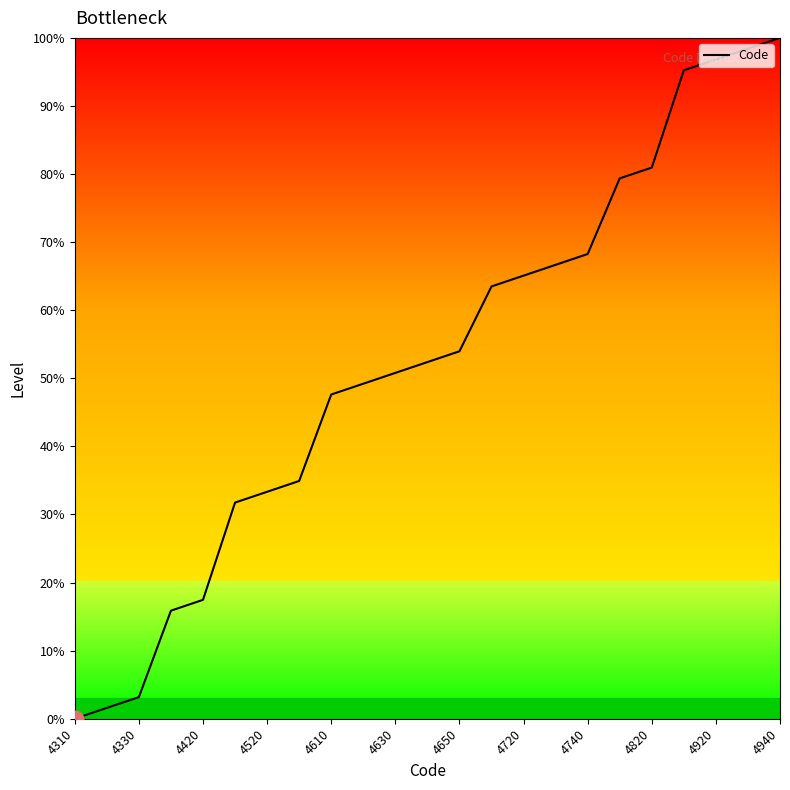

What is the difference between the maximum and minimum values?

100.0